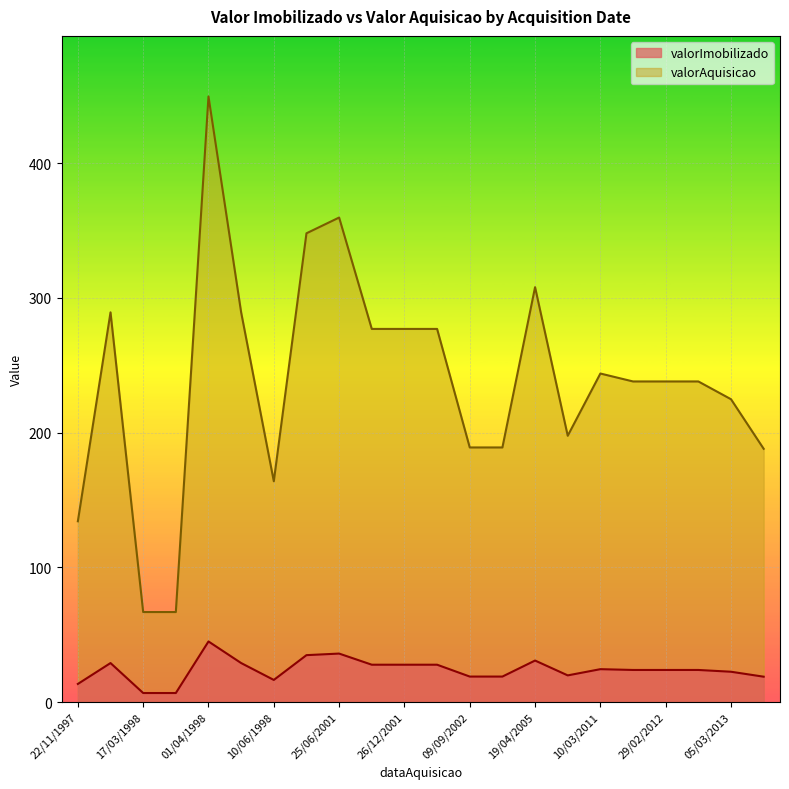

What is the approximate value of valorAquisicao at 05/03/2013?

224.8